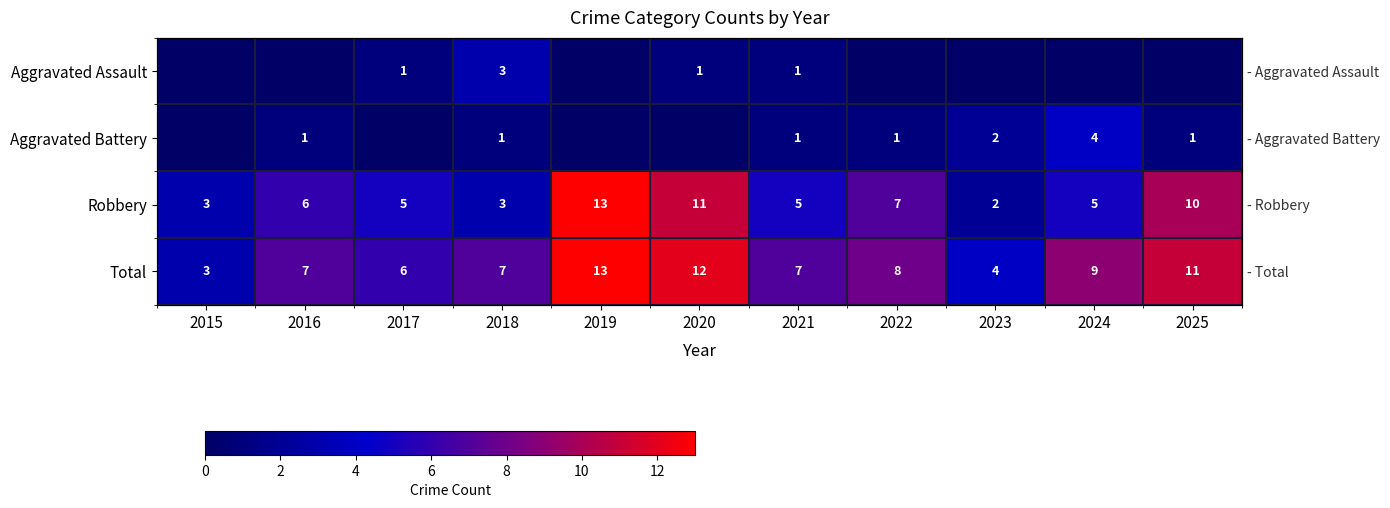

How many Aggravated Battery values are between 0 and 1?

9